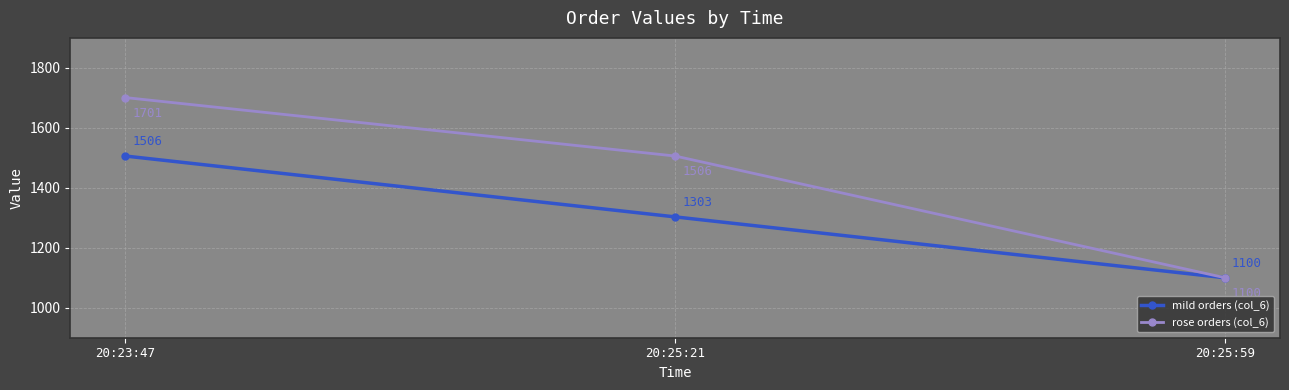

Which series changed the most between 20:23:47 and 20:25:21?

mild orders (col_6)